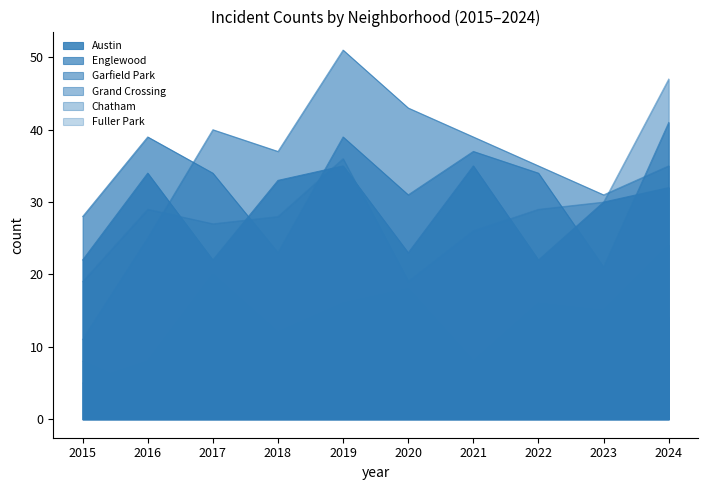

True or false: Austin has more than 1 points higher than both neighbors.

True